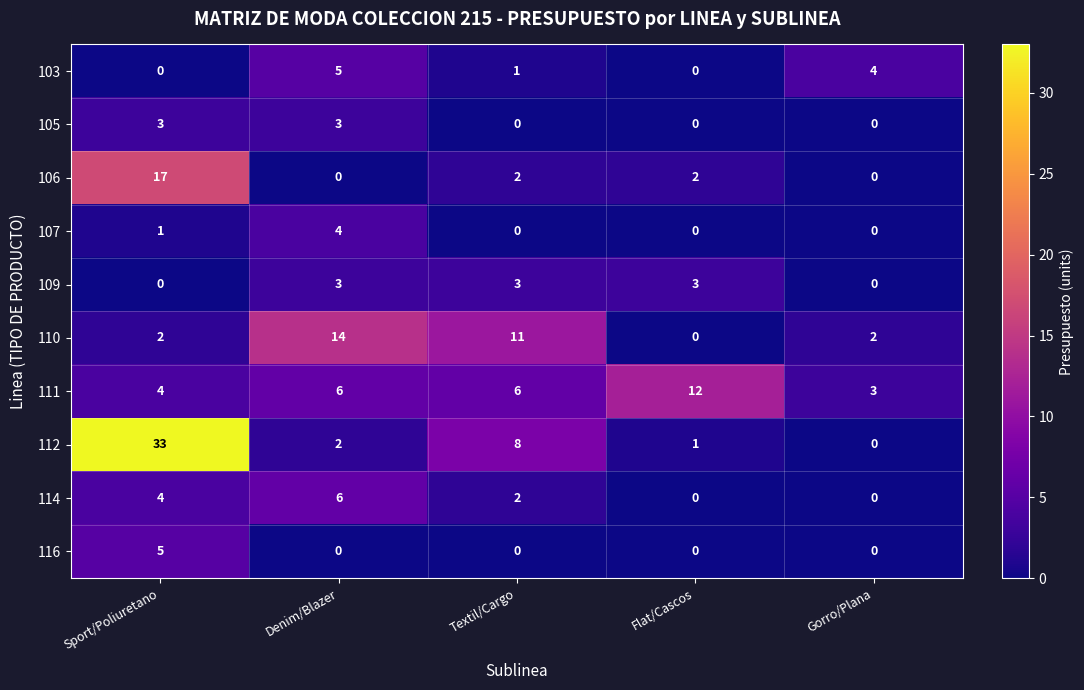

Where is 110 nearest to the value 7?

Textil/Cargo